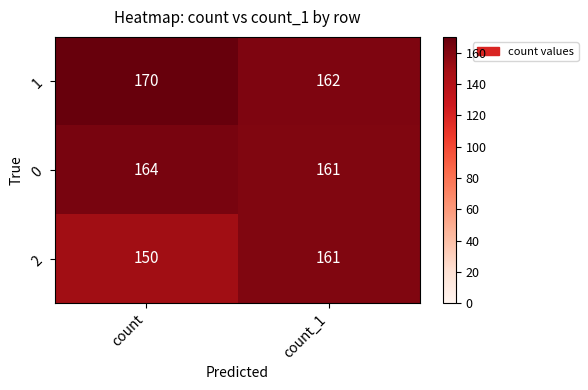

What is the total value across all series at count_1?

484